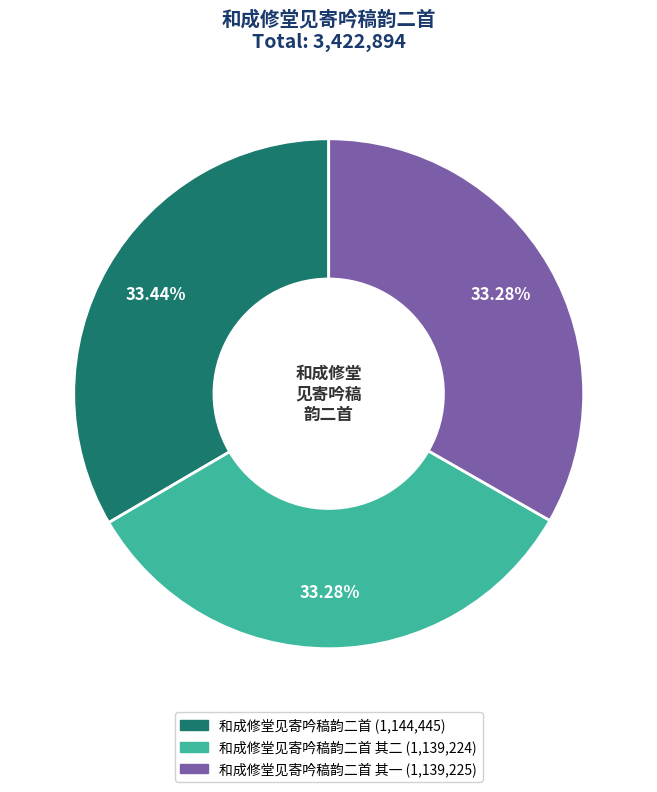

Is there a majority slice in this chart?

No